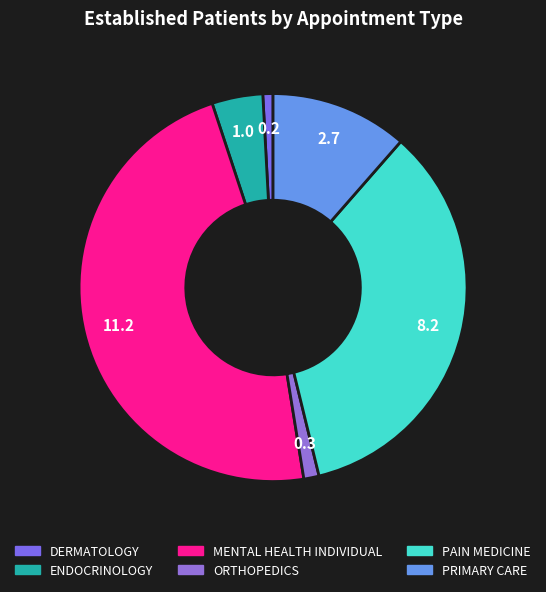

To the nearest percent, what is the combined percentage of MENTAL HEALTH INDIVIDUAL and PRIMARY CARE?

59%